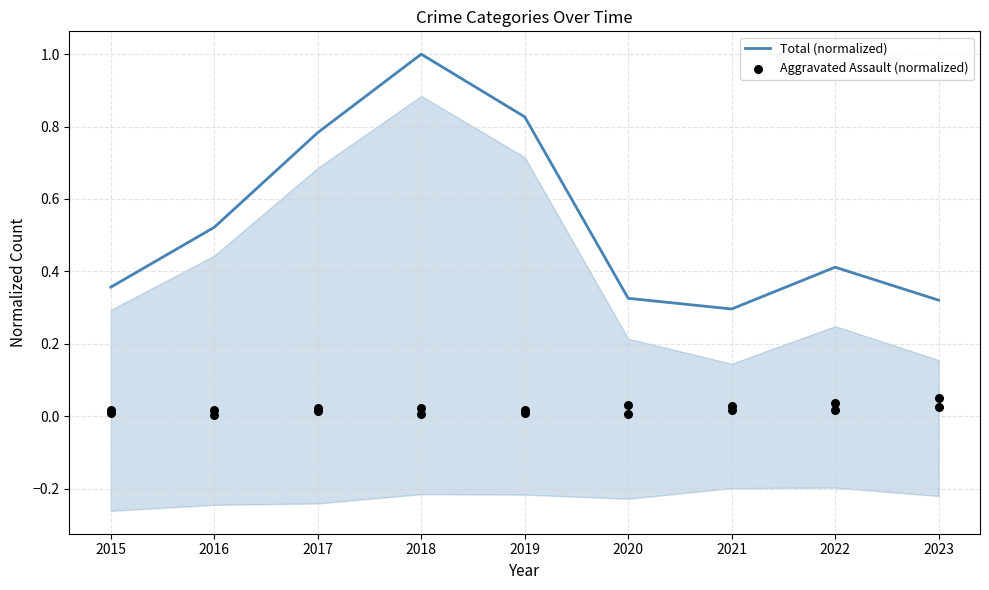

At which category is the sum across all series the highest?

2018